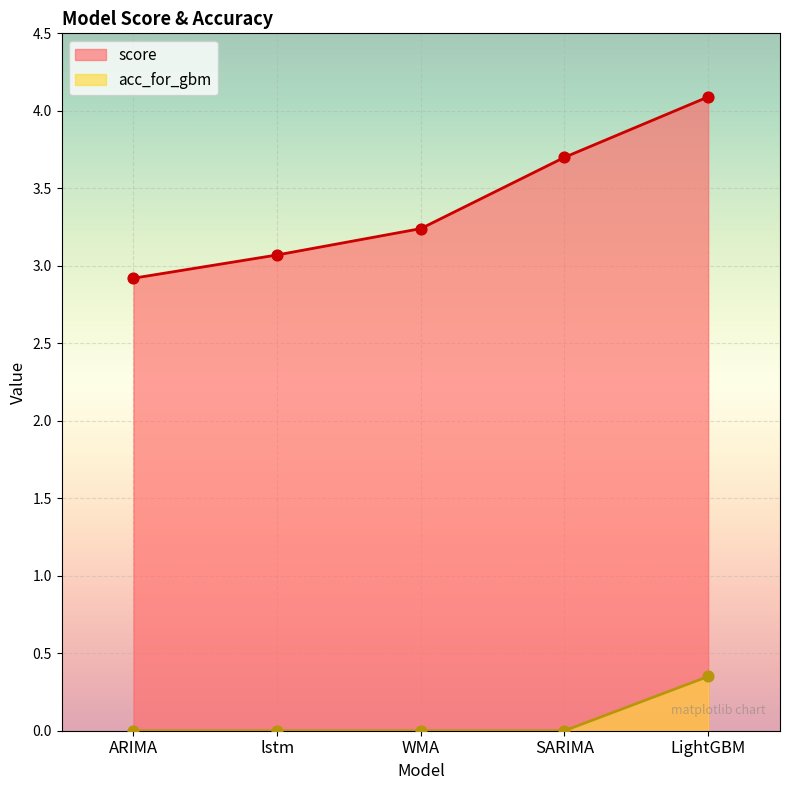

Which series contains the highest Y value?

score